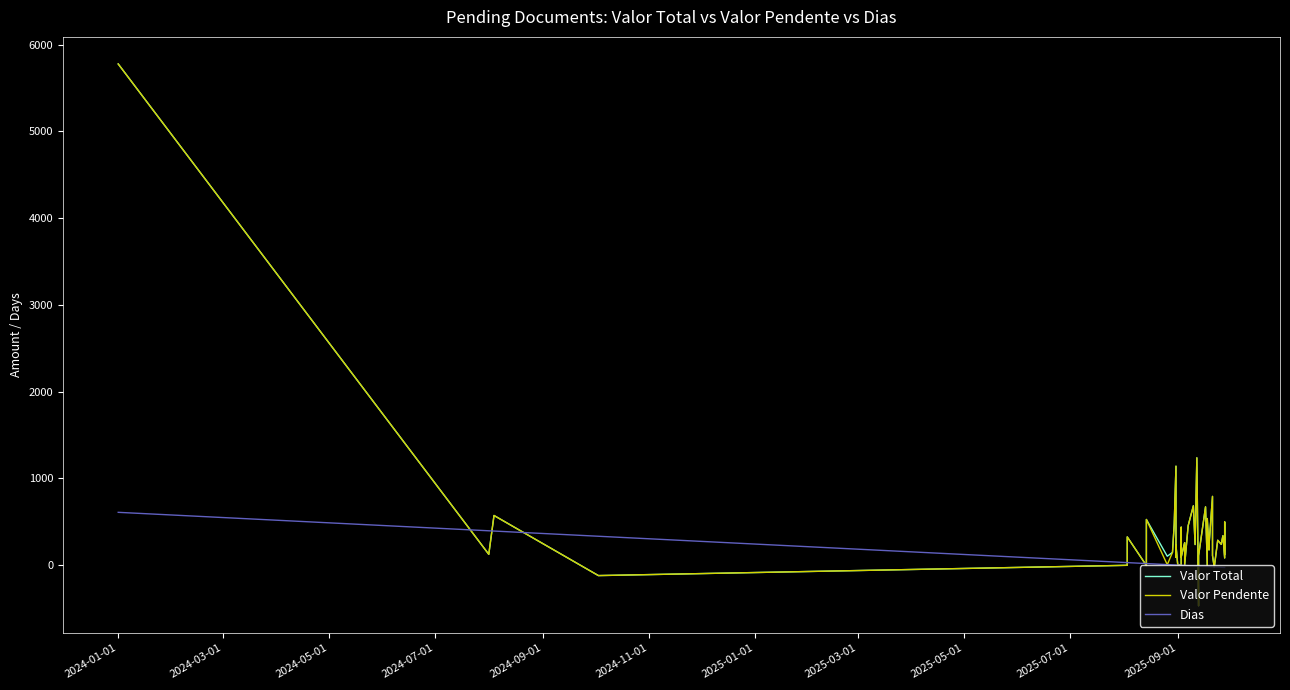

In Valor Pendente, how many points are higher than both neighbors (excluding endpoints)?

15